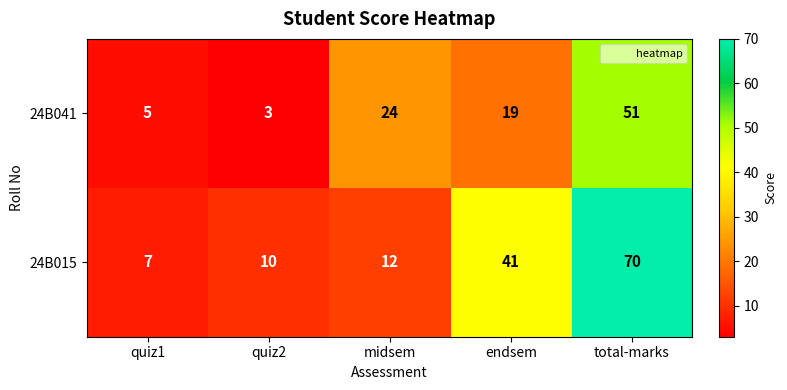

Is it true that 24B041 equals 19 at total-marks?

False